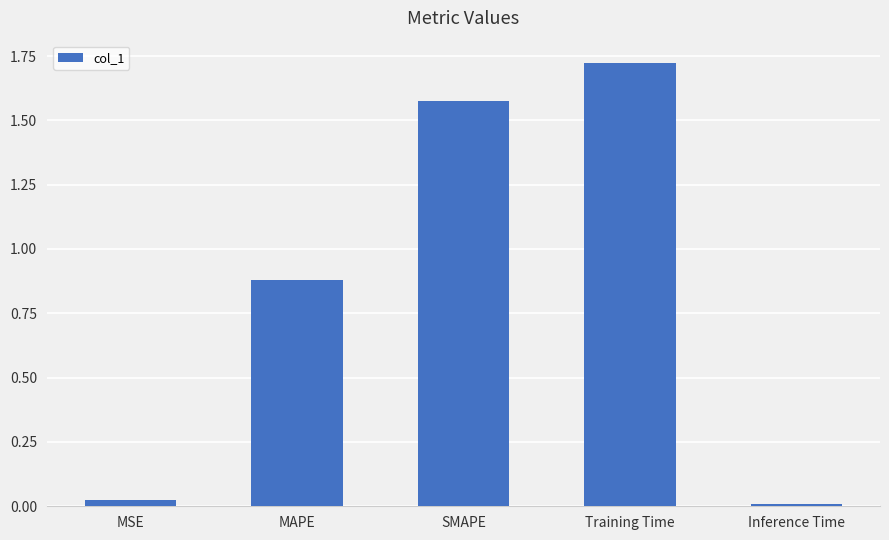

Which has a higher value, MSE or MAPE?

MAPE